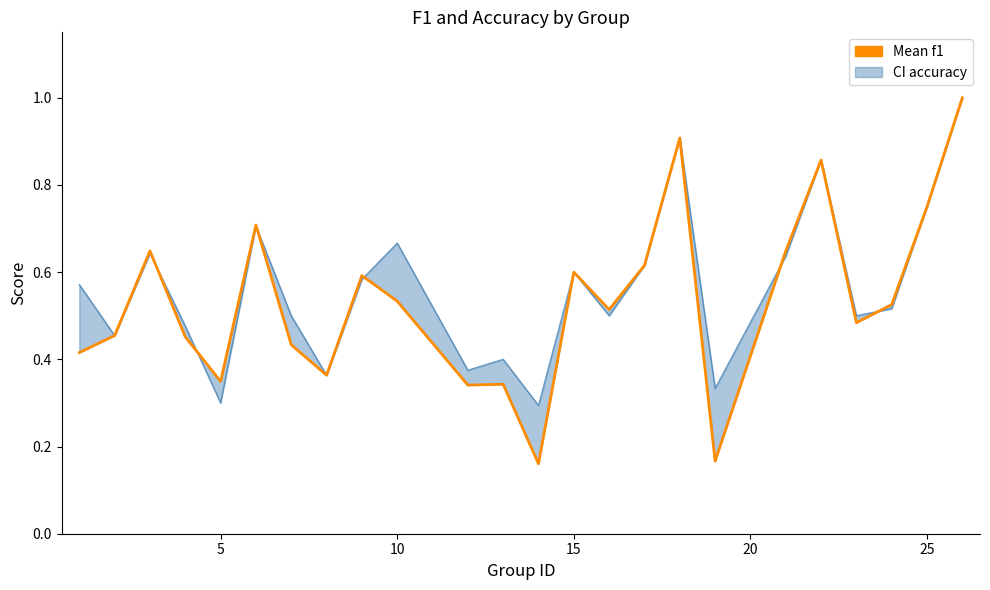

What is the value of the 6th point from the left?

0.7